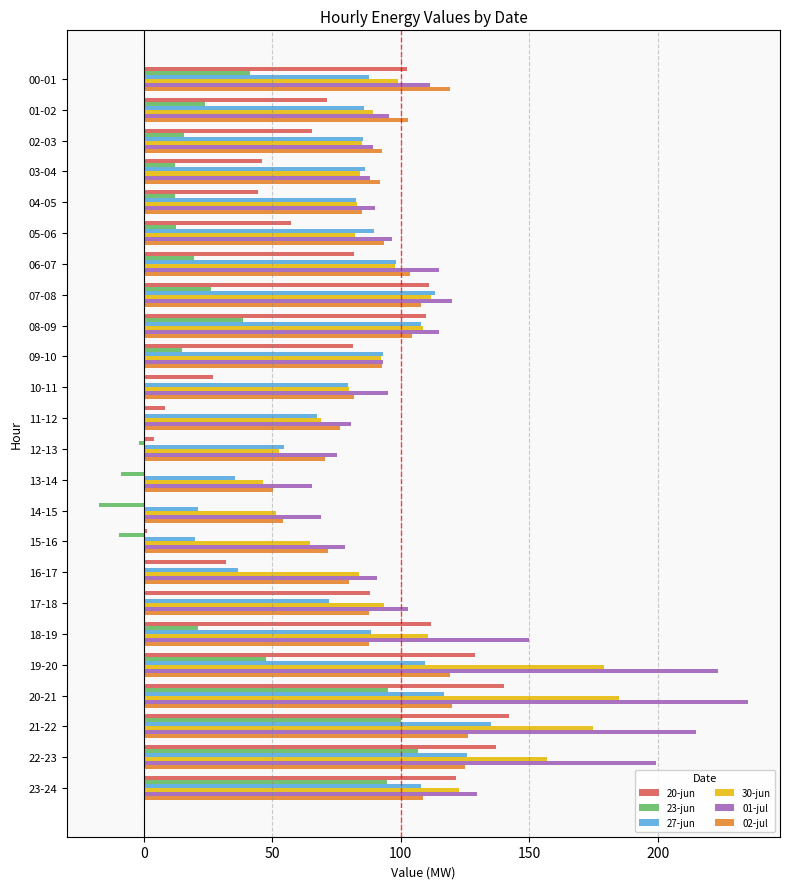

The value of 20-jun at 17-18 is 128.2. True or false?

False